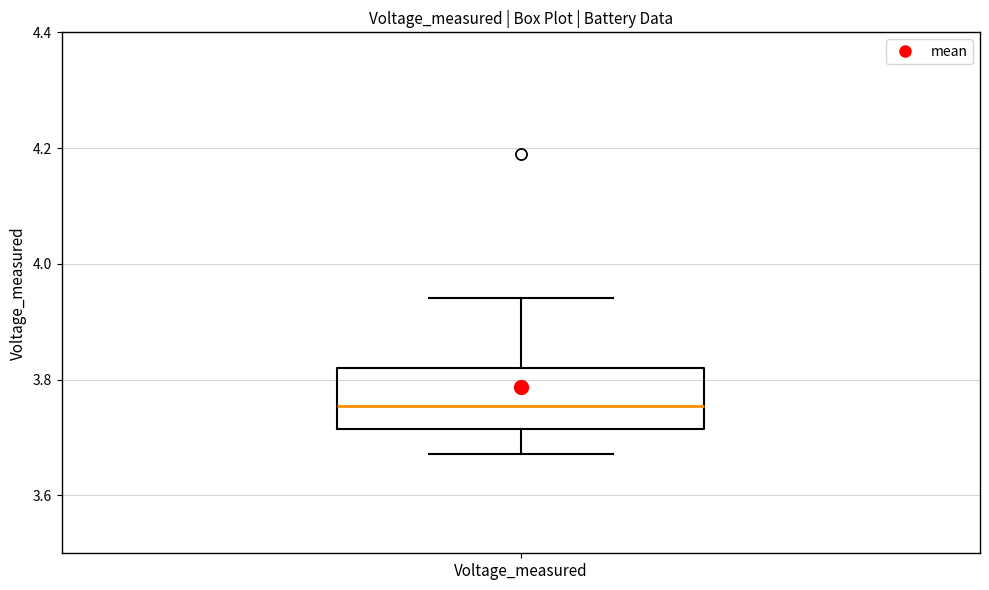

Read this box plot against the y-axis: the position of the median line, the range covered by the box, and the ends of both whiskers. The values are not printed on the chart, so give them approximately, as read against the axis.

median 3.76, box 3.72 to 3.82, whiskers 3.68 to 3.94